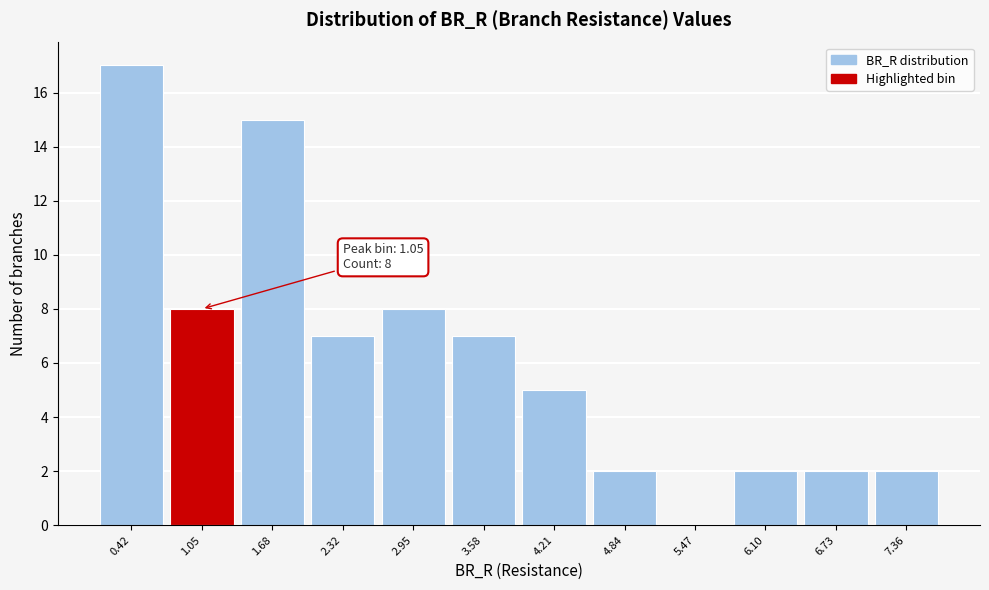

Over which range of the x-axis is the bar tallest?

0.1 to 0.7